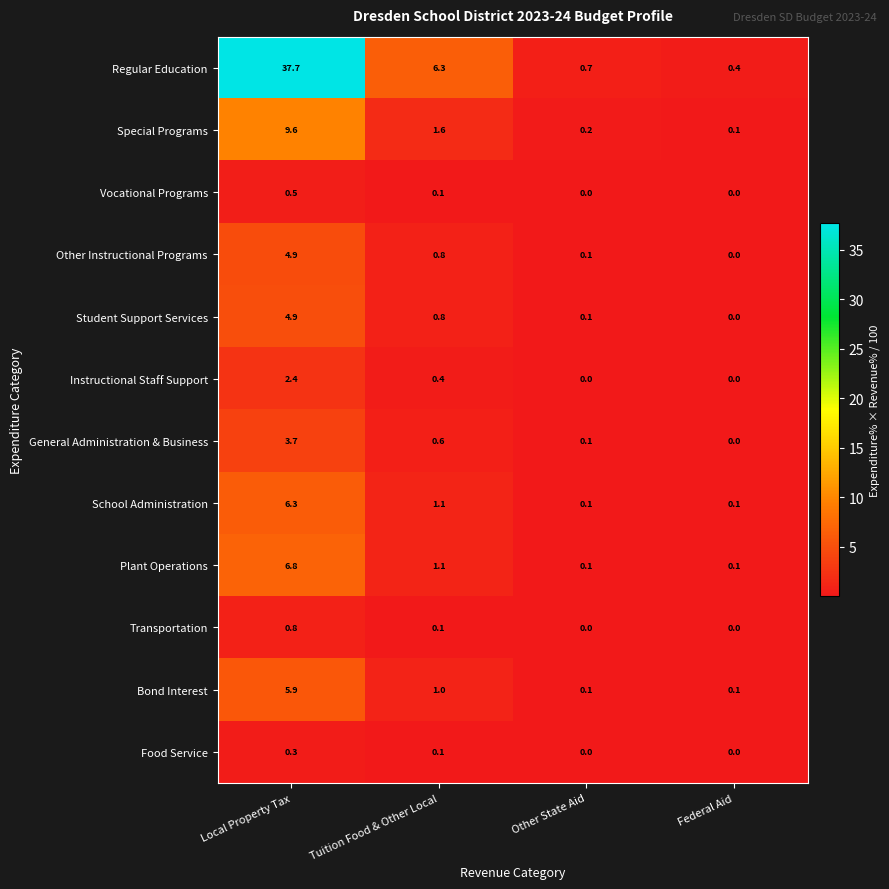

At how many categories does at least one series exceed 19?

1